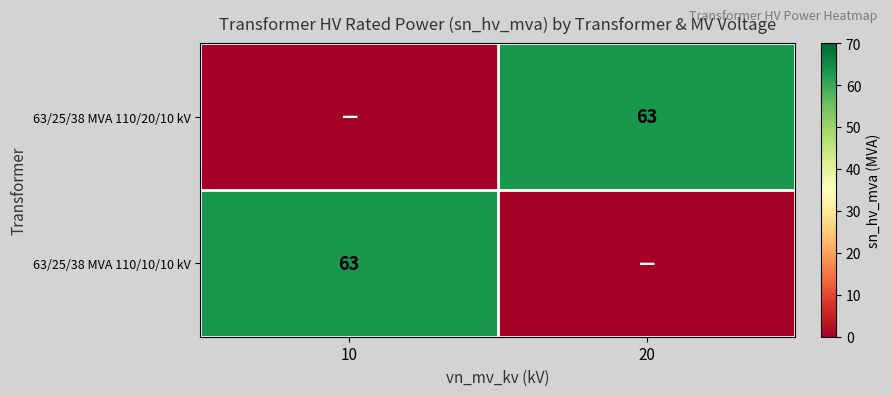

Is it true that 63/25/38 MVA 110/10/10 kV equals 63 at 10?

True